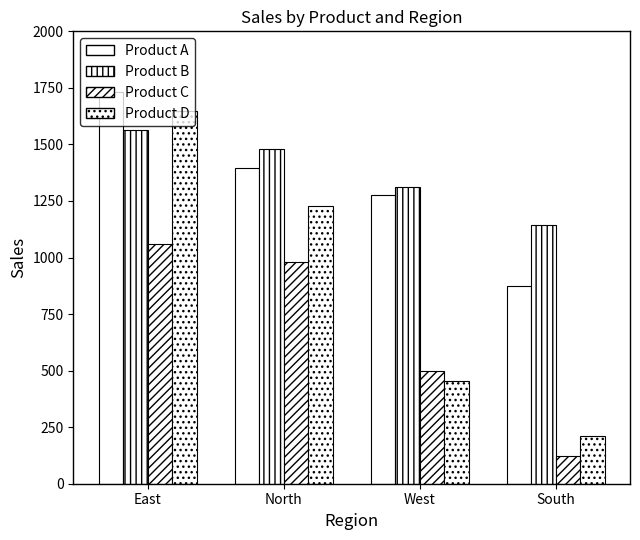

How many bars are there in each group?

4